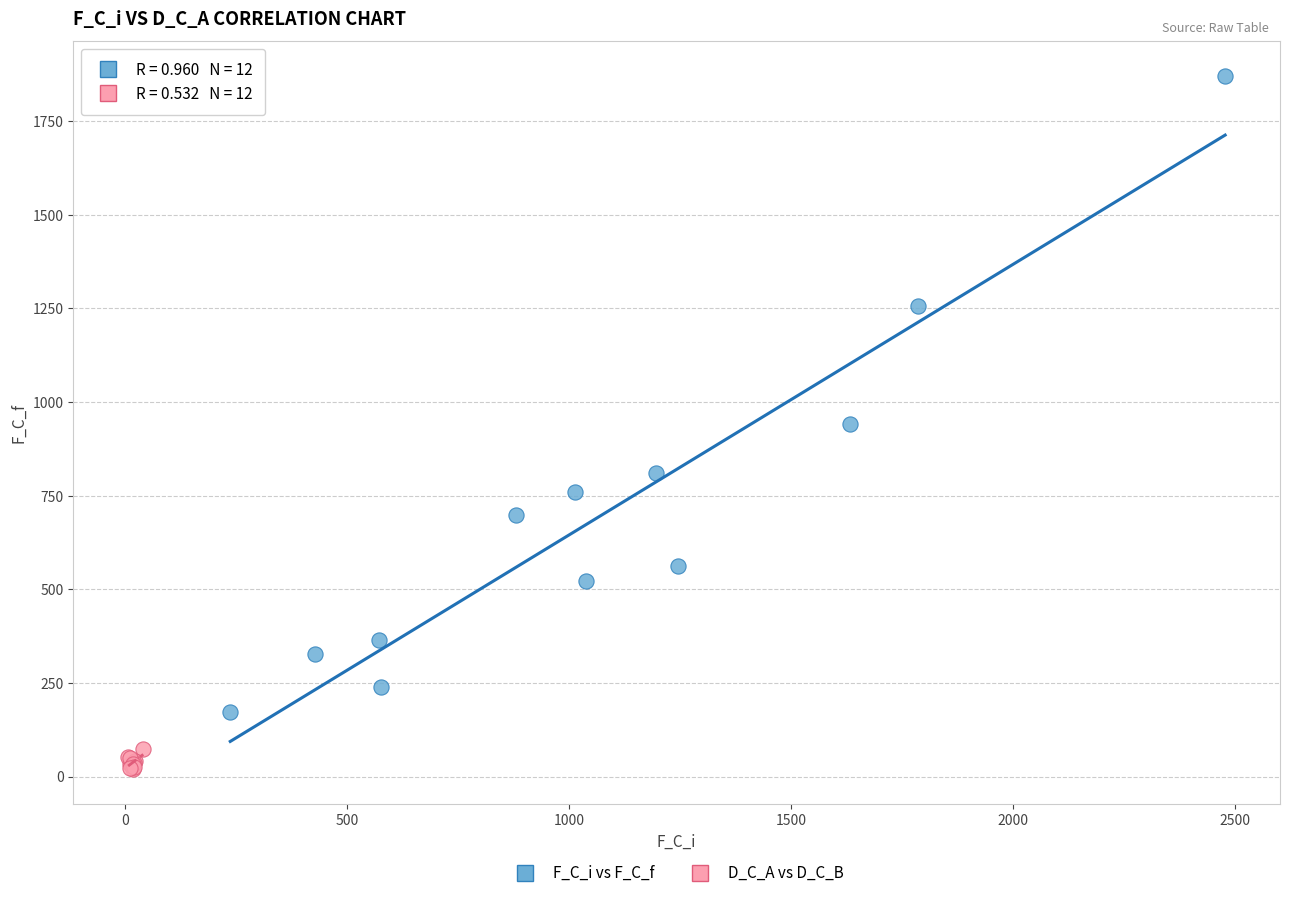

Which series contains the highest Y value?

F_C_i vs F_C_f